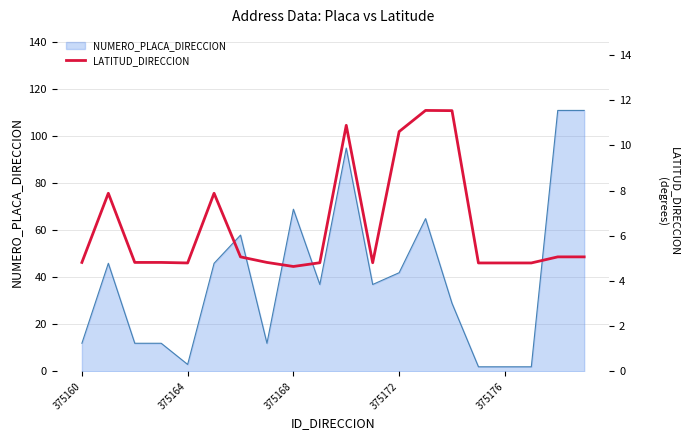

What is the difference between the maximum and minimum values?

6.9